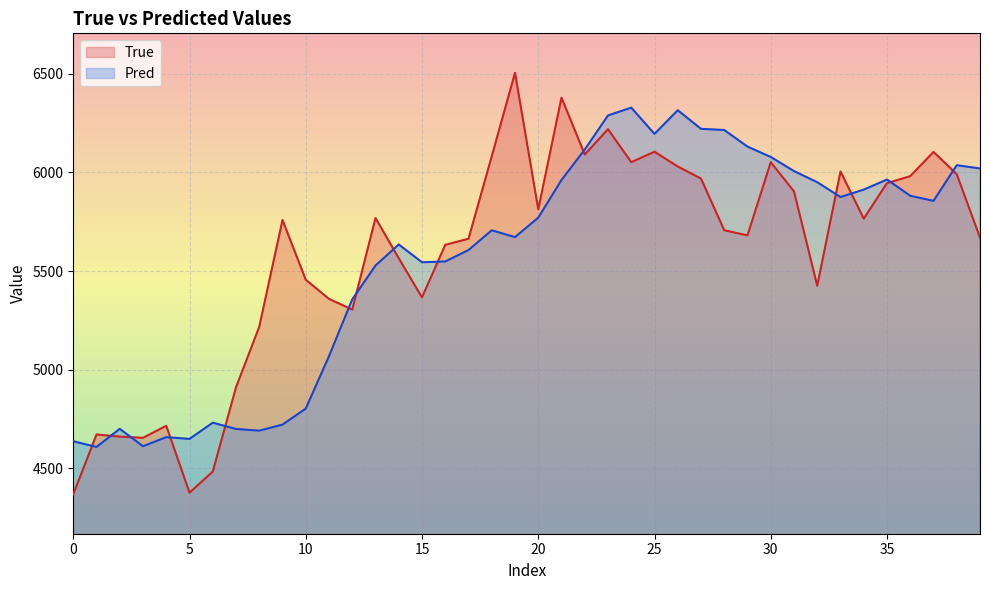

At which label does True reach its peak?

19